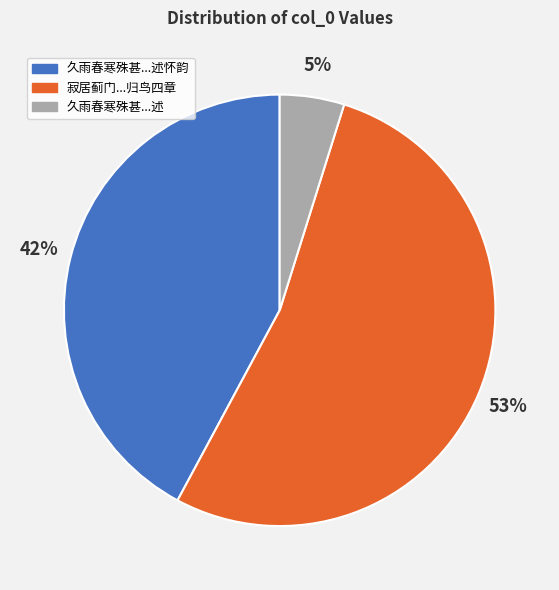

To the nearest percent, what is the average slice percentage?

33%